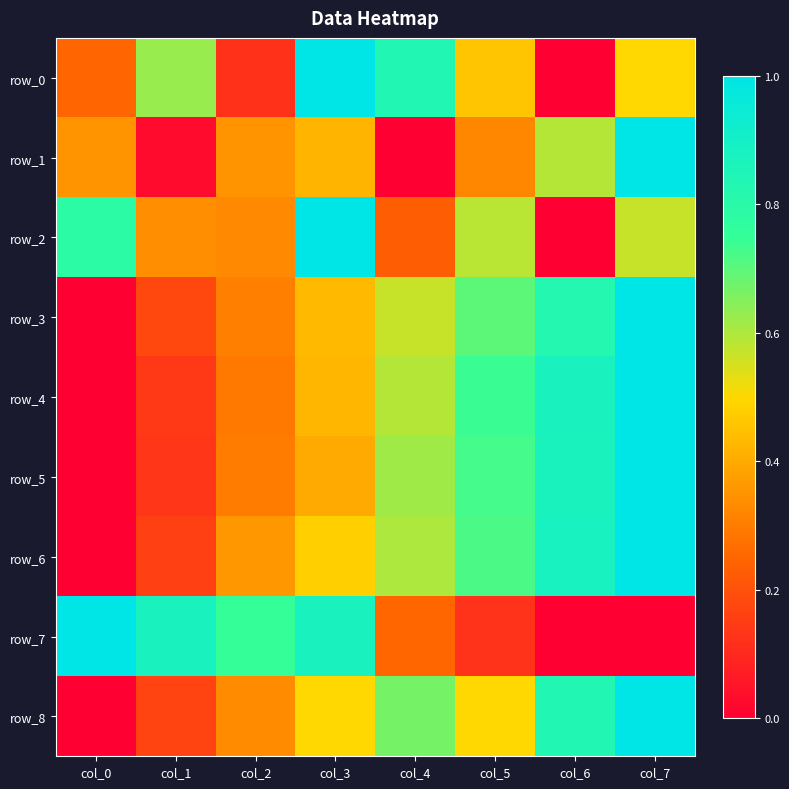

At which category is the sum across all series the highest?

col_7